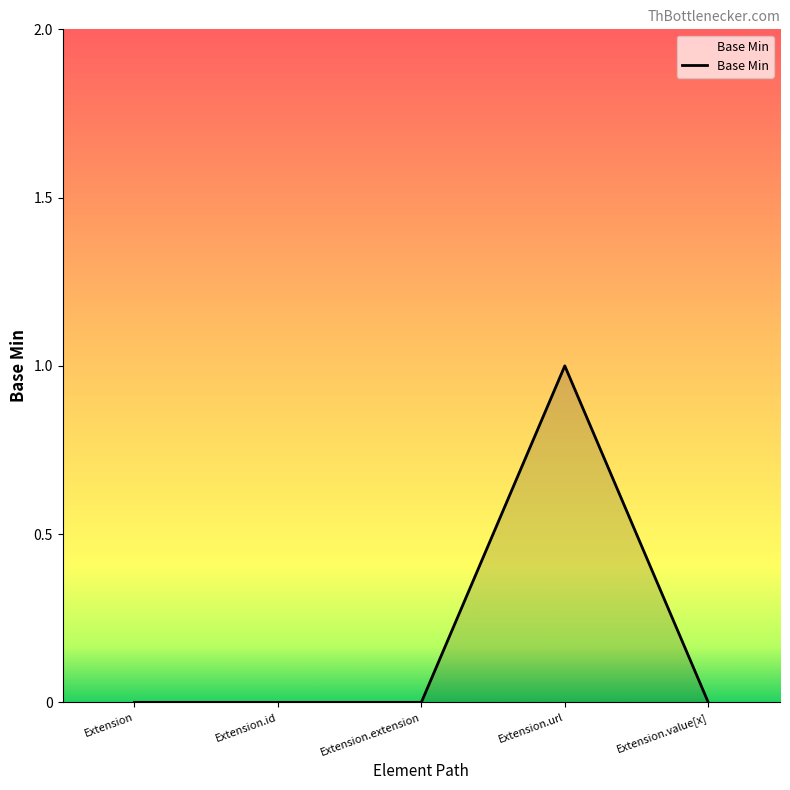

True or false: the data shows -1 at Extension.extension.

False